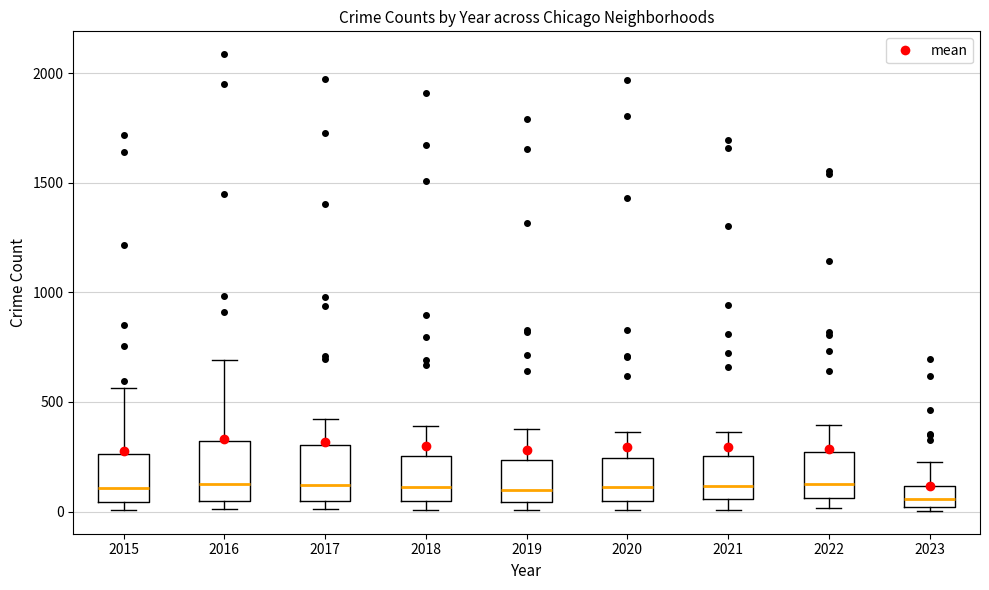

Reading left to right, read every box against the y-axis: the position of its median line, the range the box covers, and the ends of its whiskers. The values are not printed on the chart, so give them approximately, as read against the axis.

2015: median 100, box 50 to 250, whiskers 0 to 550
2016: median 150, box 50 to 300, whiskers 0 to 700
2017: median 100, box 50 to 300, whiskers 0 to 400
2018: median 100, box 50 to 250, whiskers 0 to 400
2019: median 100, box 50 to 250, whiskers 0 to 400
2020: median 100, box 50 to 250, whiskers 0 to 350
2021: median 100, box 50 to 250, whiskers 0 to 350
2022: median 150, box 50 to 250, whiskers 0 to 400
2023: median 50, box 0 to 100, whiskers 0 (just below the box's lower edge) to 250